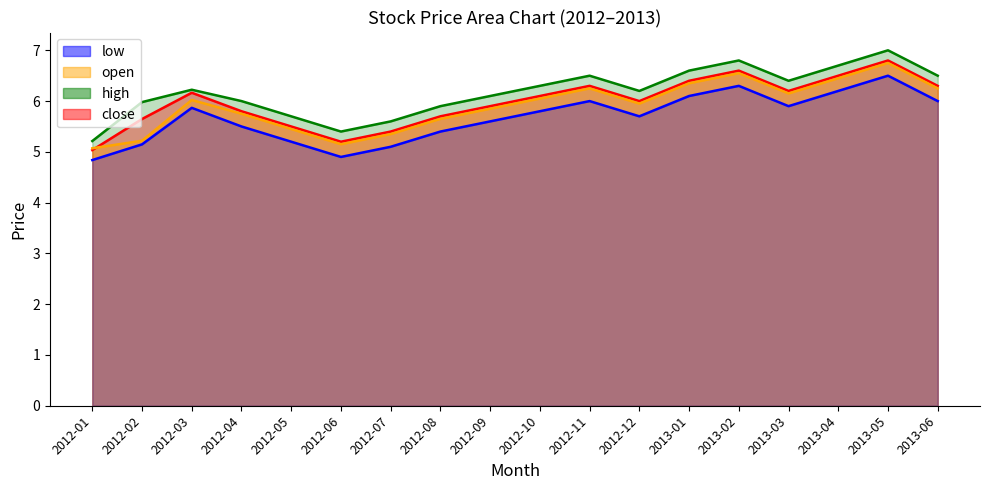

What is the maximum value for close?

6.8